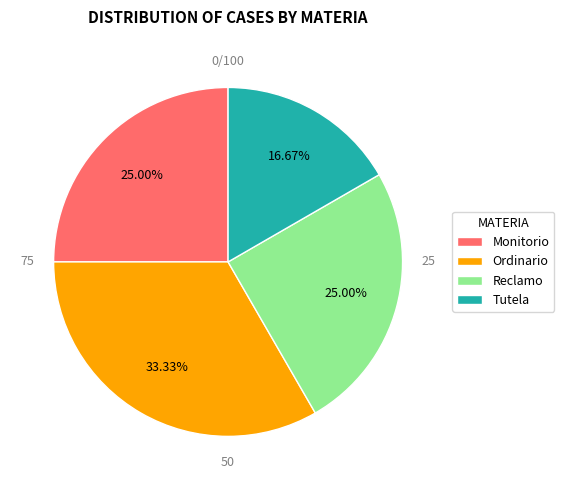

Approximately how many times larger is the value at Ordinario compared to Tutela?

2.0